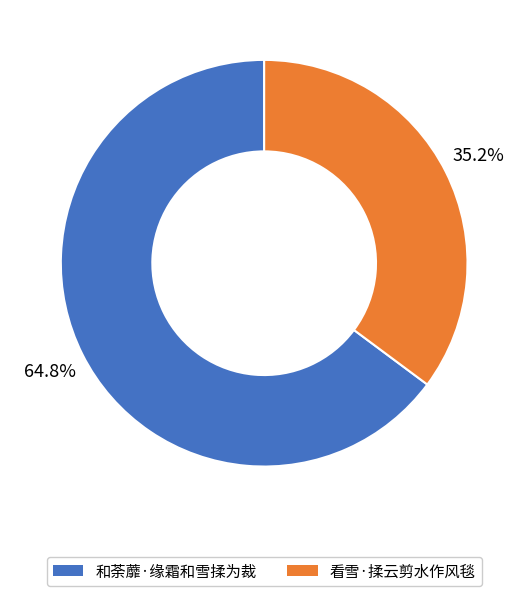

How many segments does this pie chart have?

2